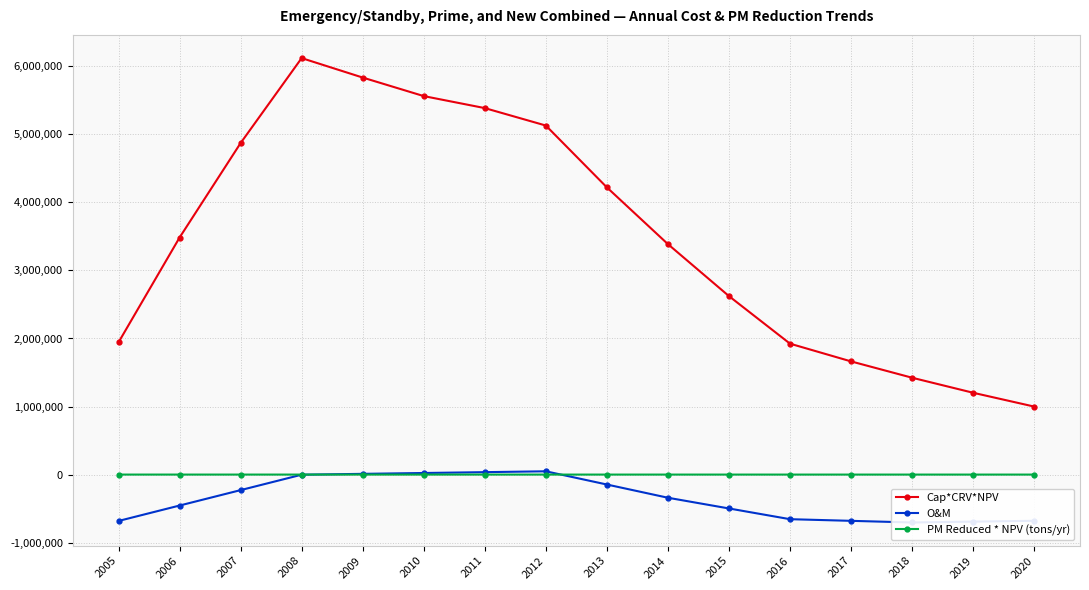

How many interior local valleys does the O&M series have?

1